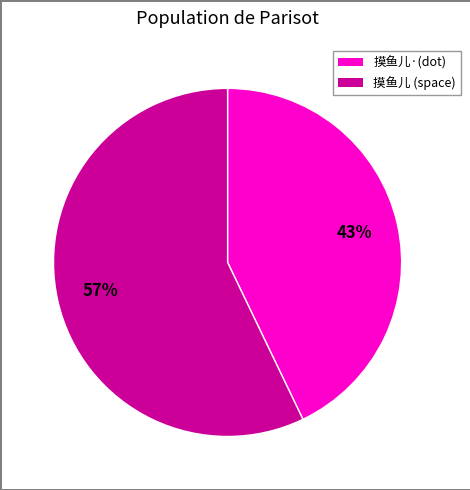

To the nearest percent, what is the difference between the largest and smallest slice percentages?

14%